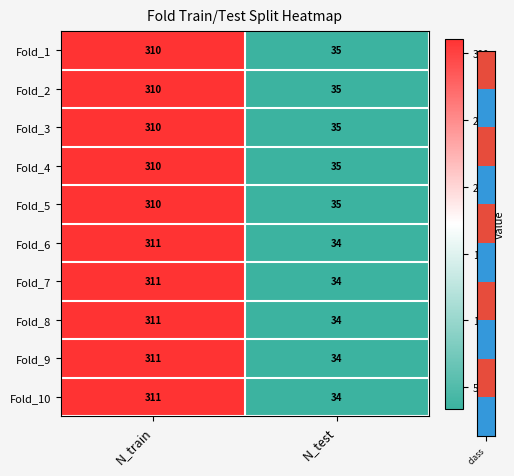

What is the difference between the maximum and minimum values in the Fold_9 series?

277